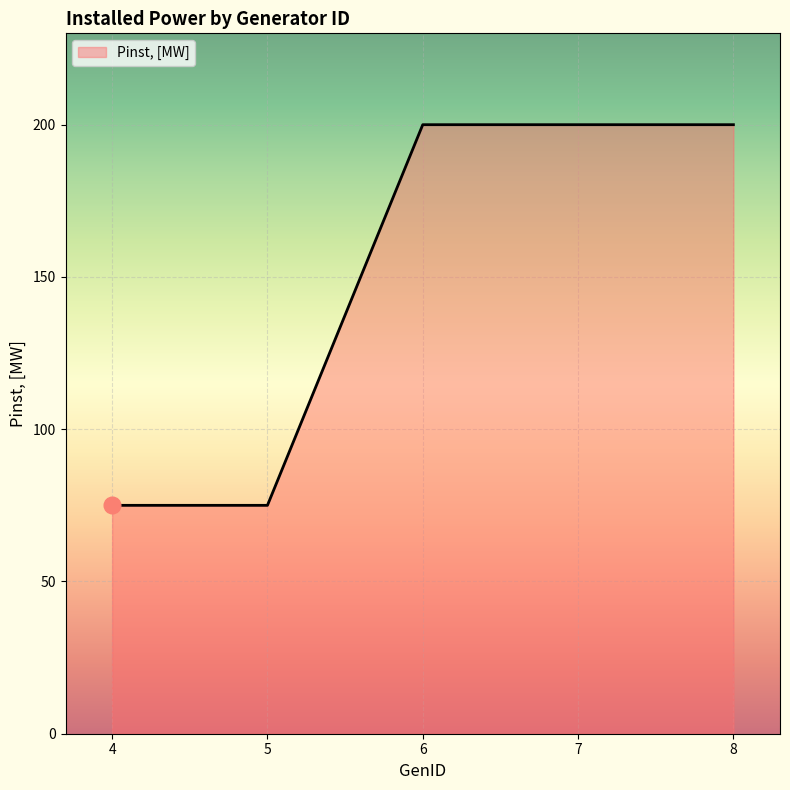

What is the change in value from 4 to 7?

+125